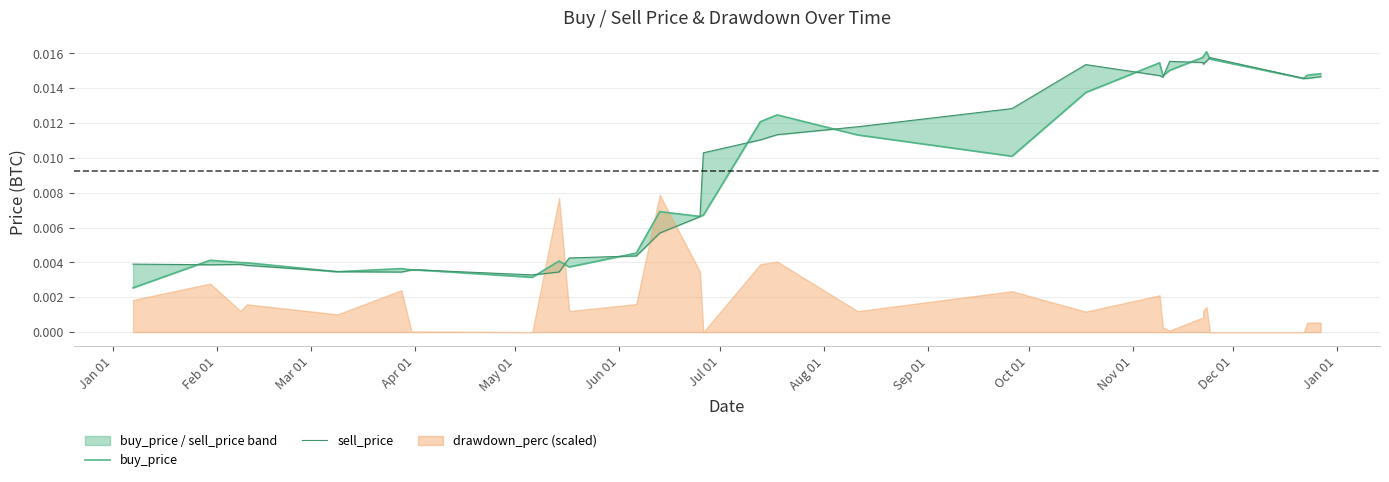

Between which two adjacent categories do sell_price and buy_price first intersect?

Jan 01 and Feb 01